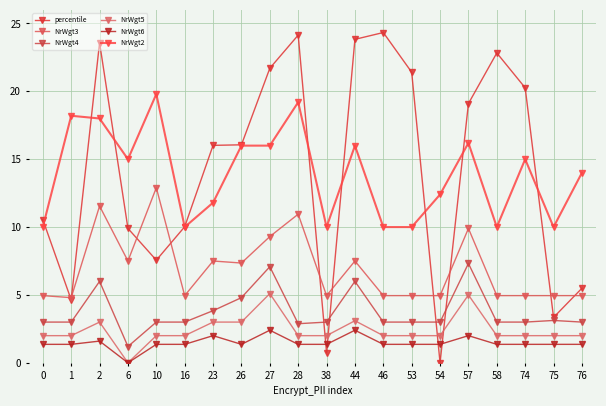

Read the NrWgt6 value at 76.

1.4